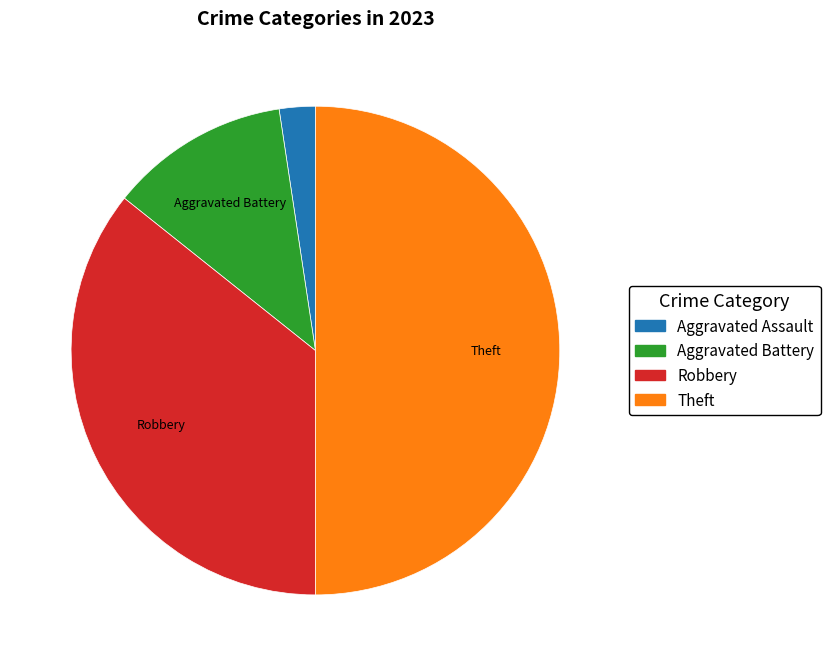

Do Aggravated Assault and Aggravated Battery together represent more than half of the pie?

No